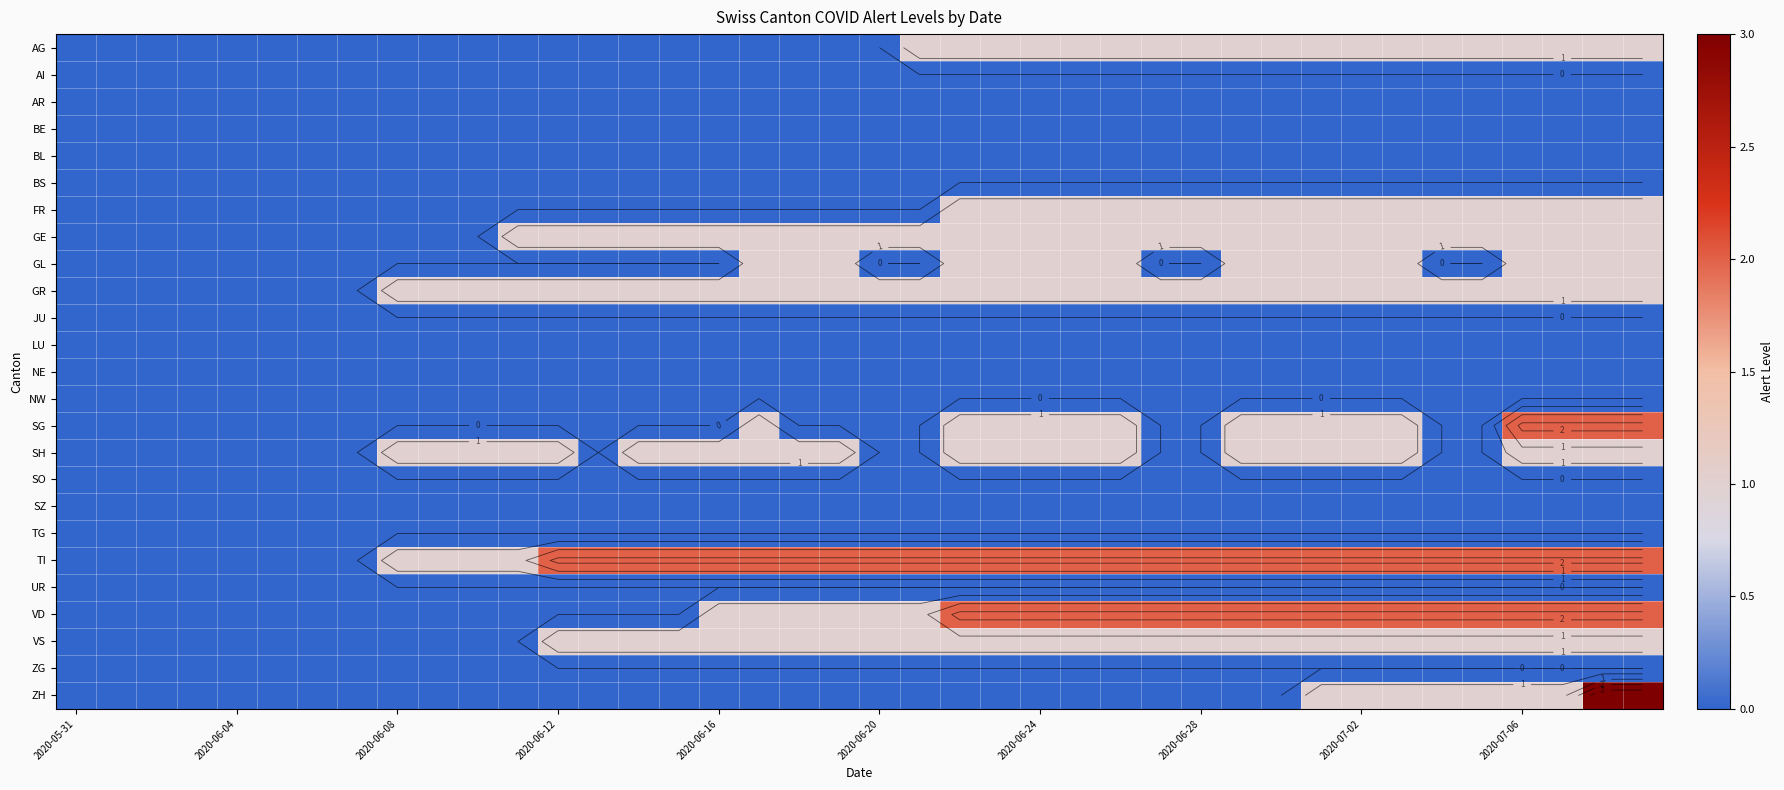

What is the total value across all series at 2020-06-24?

12